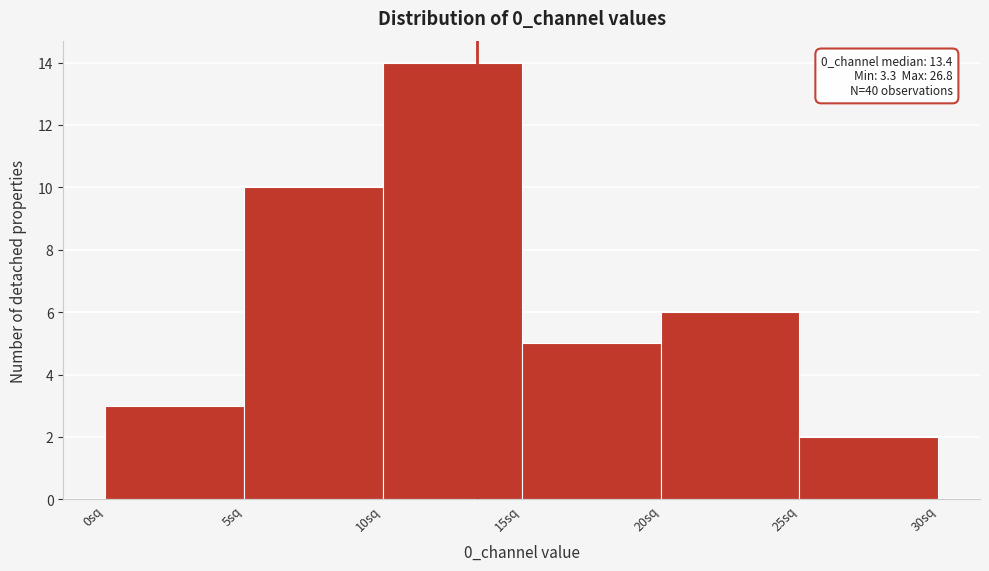

Over which range of the x-axis is the bar tallest?

10 to 15